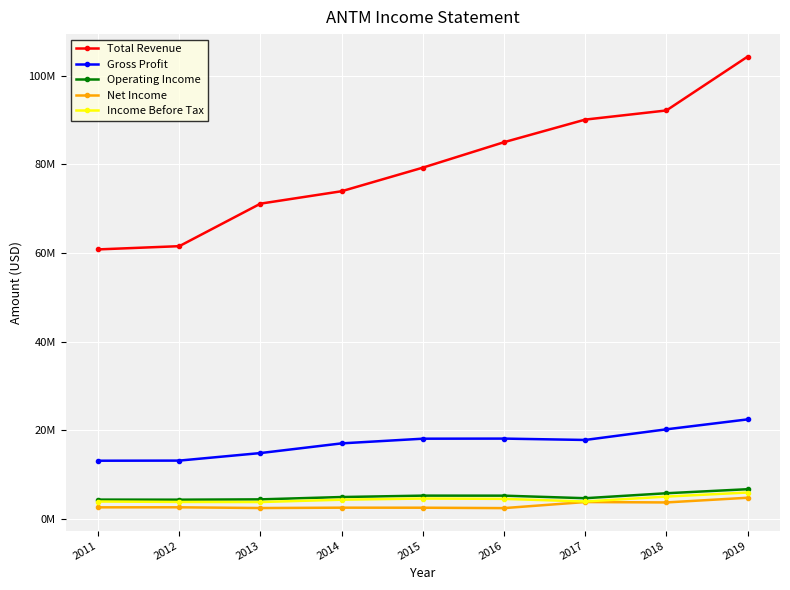

Does the chart have visible grid lines?

Yes